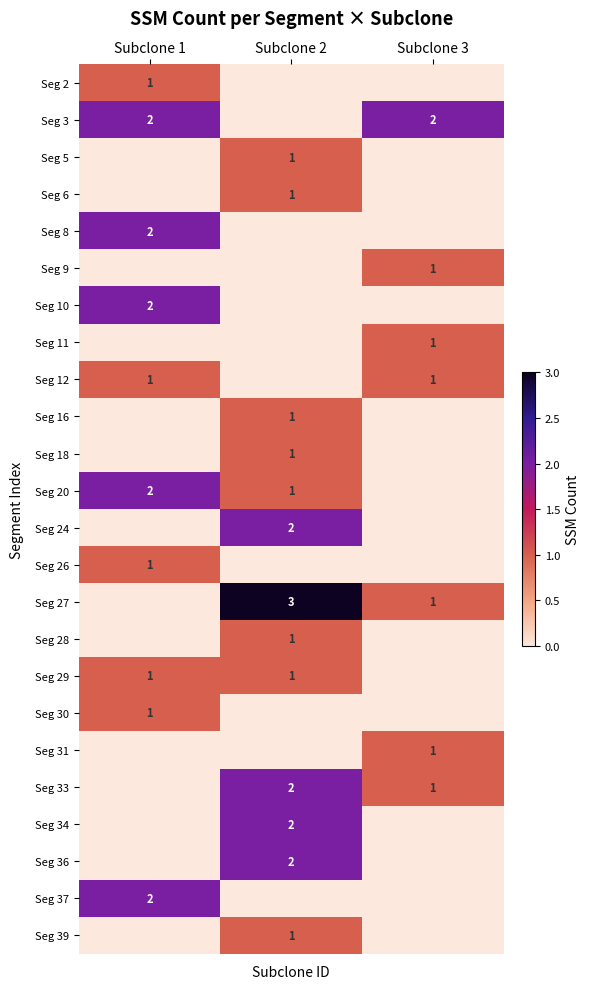

True or false: Seg 20 has a value of 1 at Subclone 2.

True